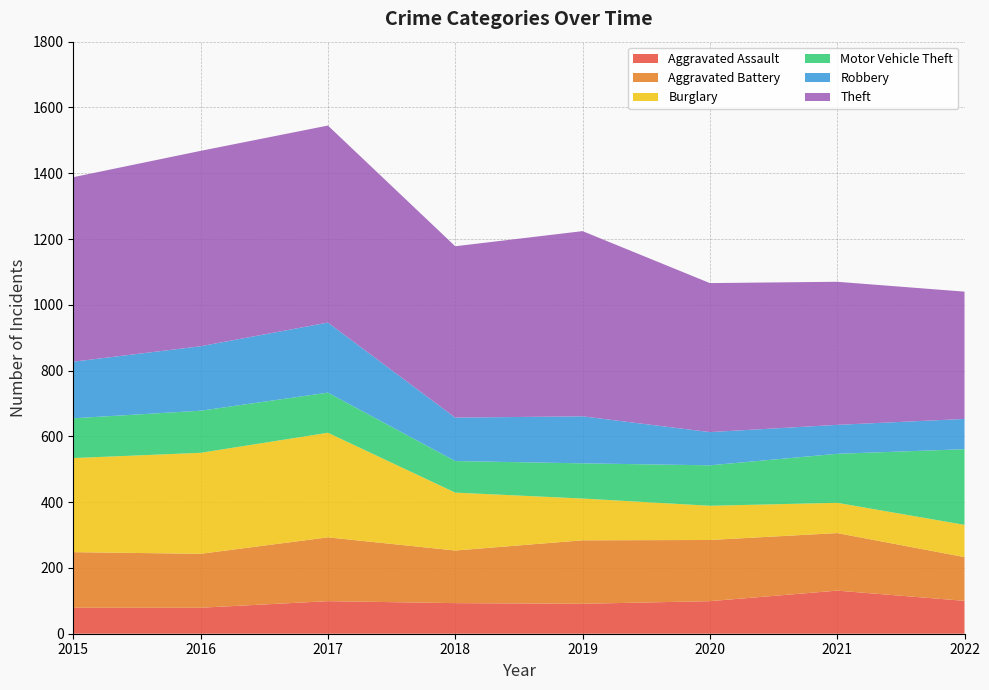

Reading left to right, what are all the values shown in this chart?

Aggravated Assault: 2015=79	2016=79	2017=99	2018=93	2019=91	2020=99	2021=131	2022=100
Aggravated Battery: 2015=169	2016=164	2017=194	2018=160	2019=193	2020=186	2021=175	2022=133
Burglary: 2015=286	2016=307	2017=318	2018=176	2019=127	2020=104	2021=92	2022=98
Motor Vehicle Theft: 2015=121	2016=128	2017=122	2018=96	2019=107	2020=123	2021=149	2022=230
Robbery: 2015=172	2016=196	2017=213	2018=132	2019=143	2020=101	2021=88	2022=92
Theft: 2015=561	2016=594	2017=599	2018=521	2019=563	2020=453	2021=435	2022=387